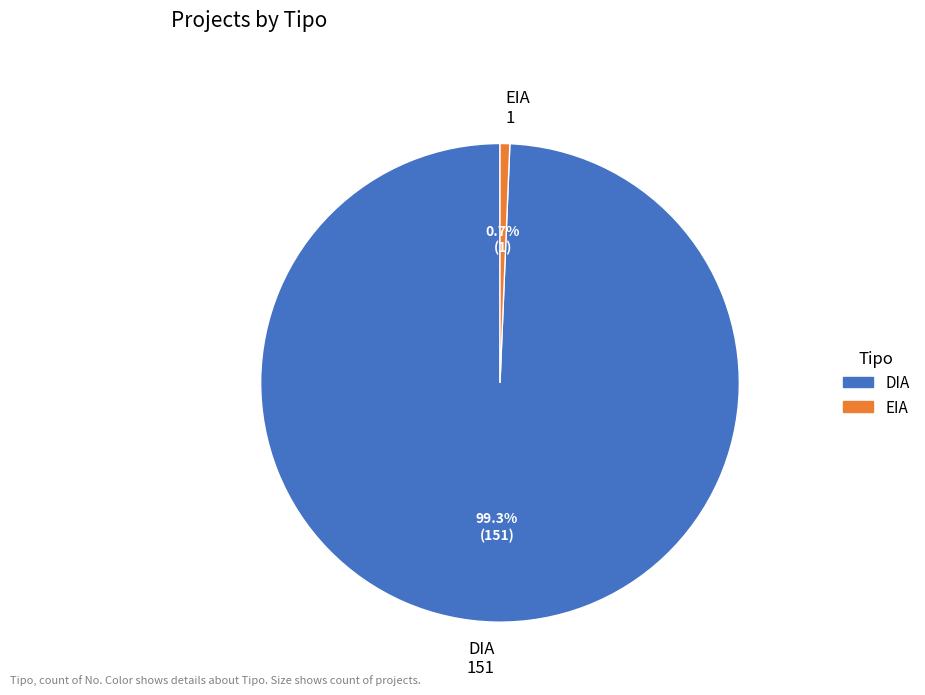

How many segments does this pie chart have?

2